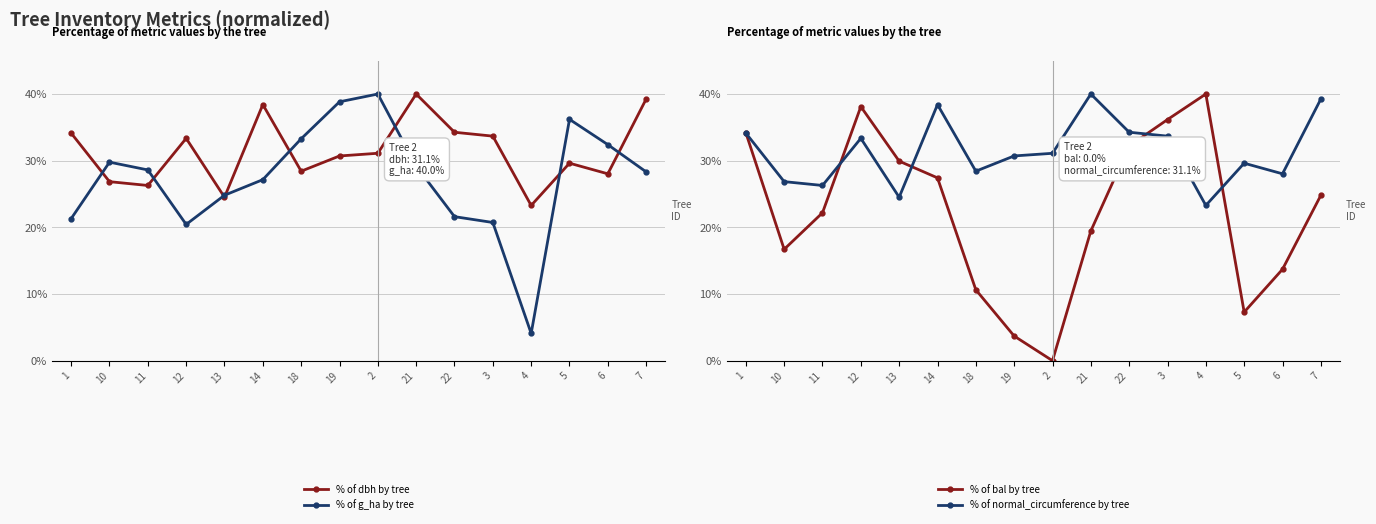

How many values in the % of g_ha by tree series are below 28?

7